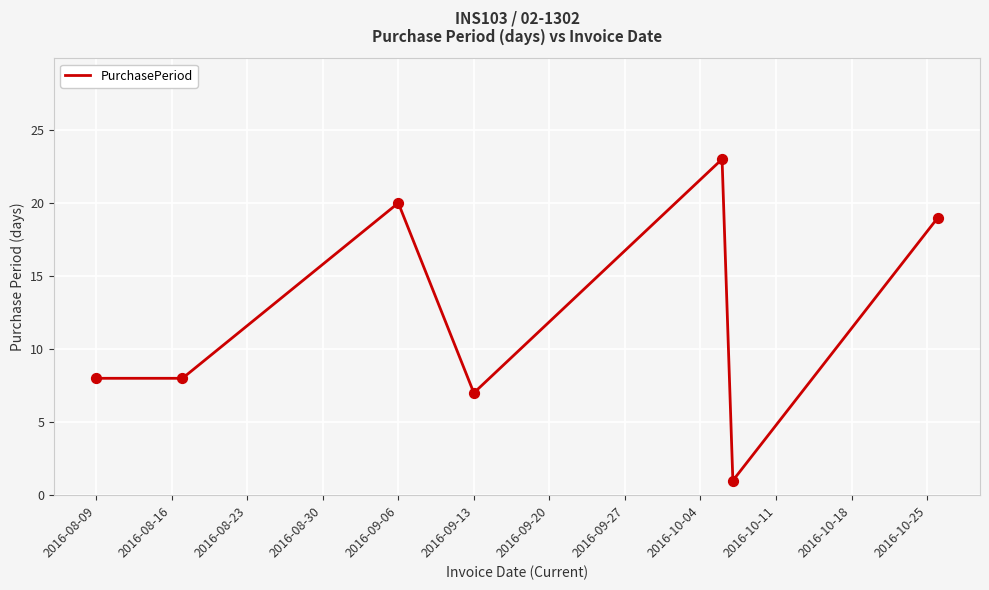

What is the difference between the maximum and minimum values?

22